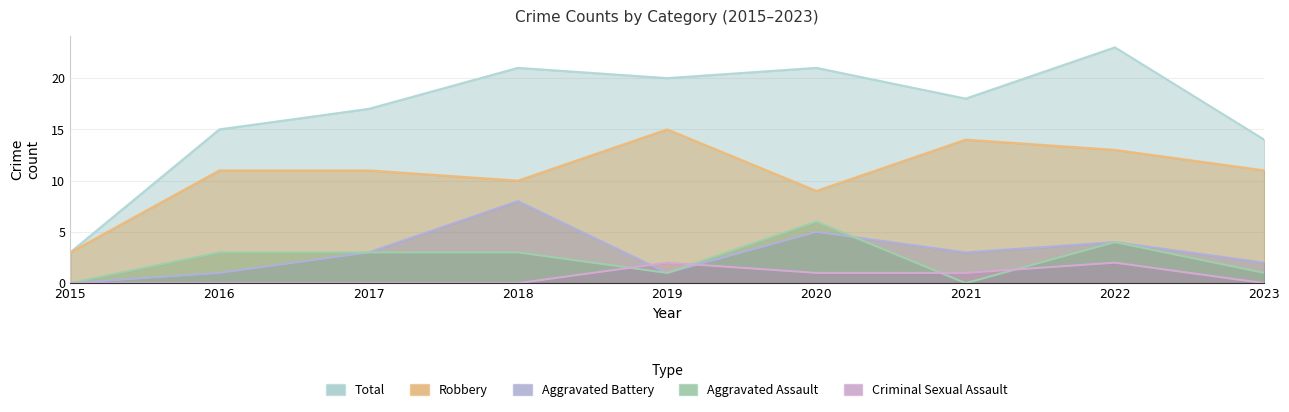

Which series has the largest range (max minus min)?

Total